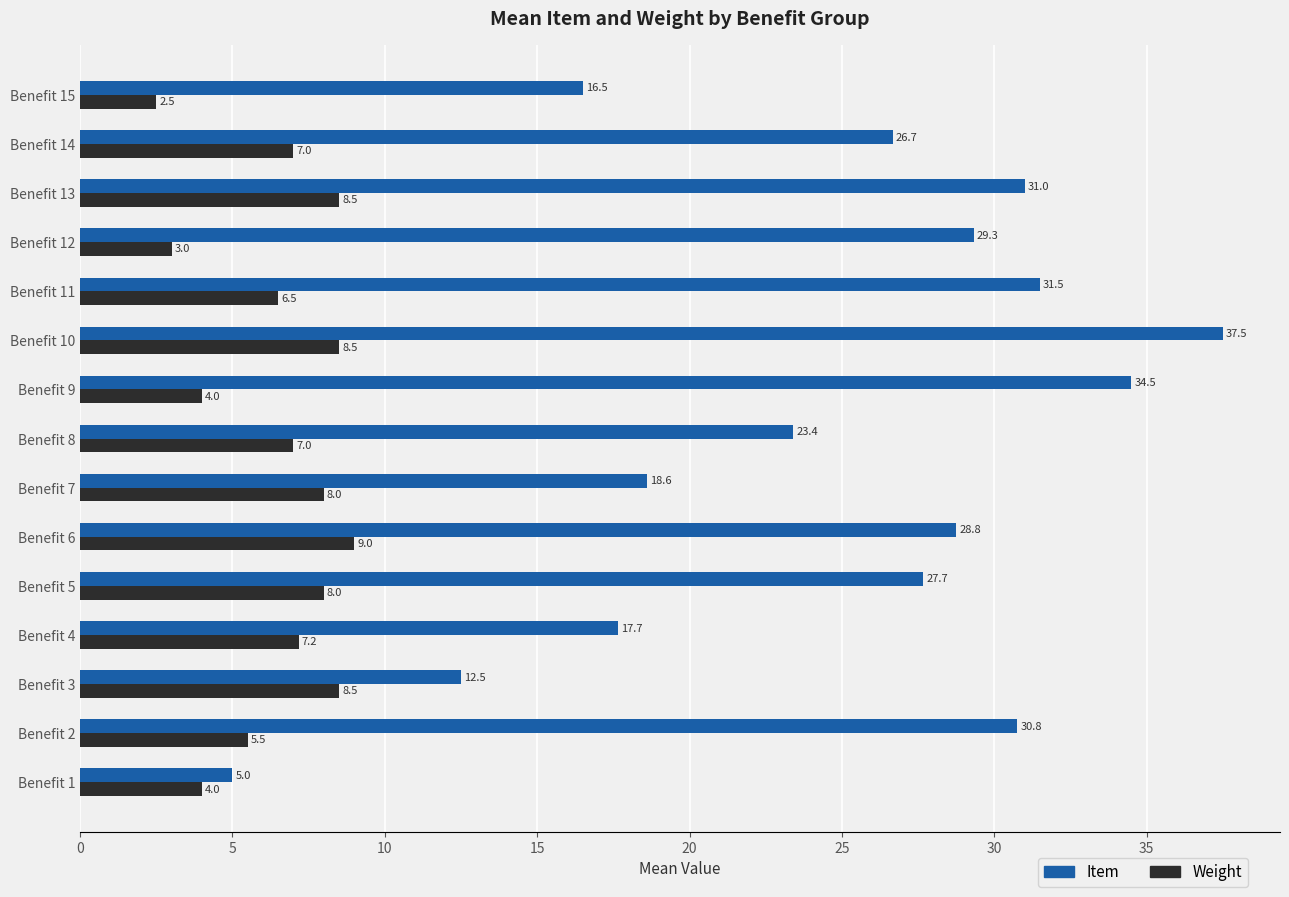

Which series has the largest total across all categories?

Item